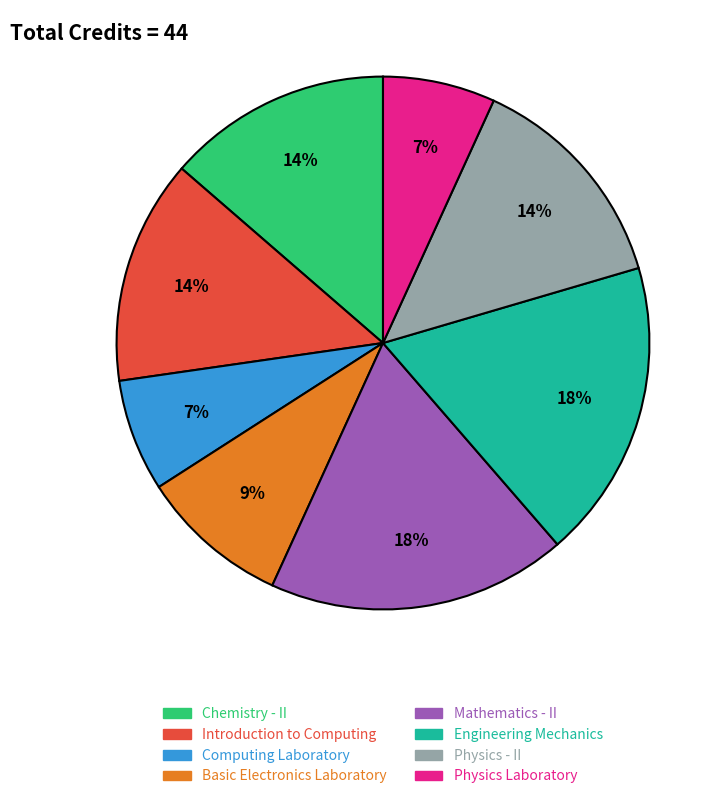

To the nearest percent, what portion does Computing Laboratory represent?

7%